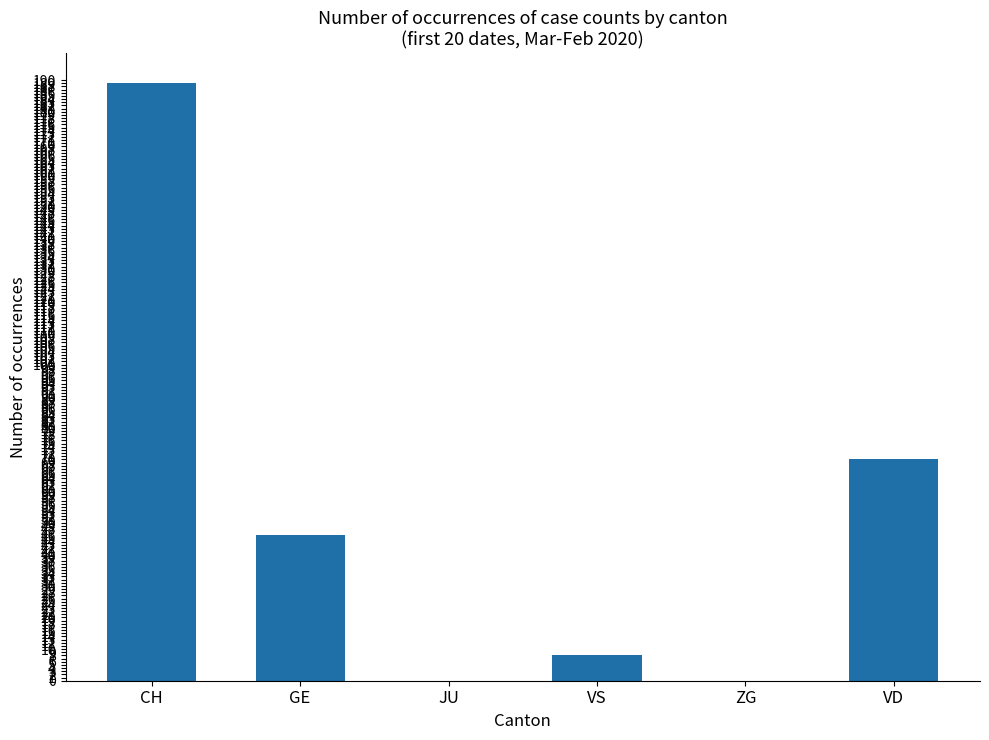

What is the greatest value displayed?

189